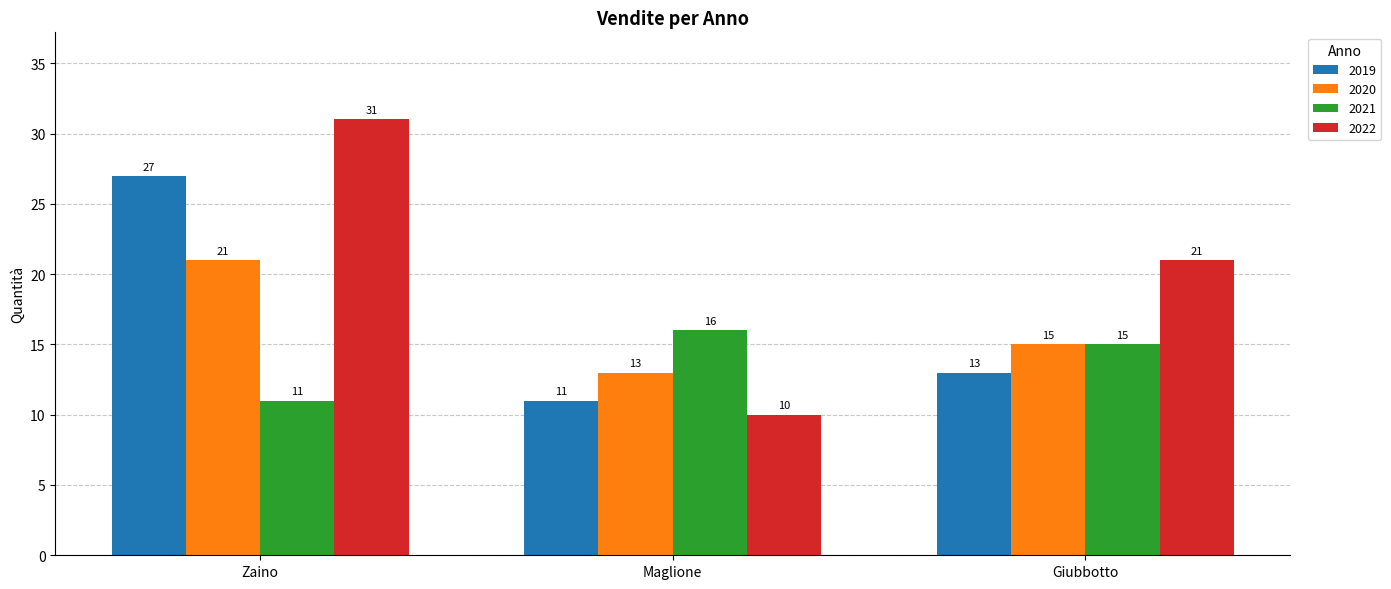

What is the lowest value of the 2021 series?

11